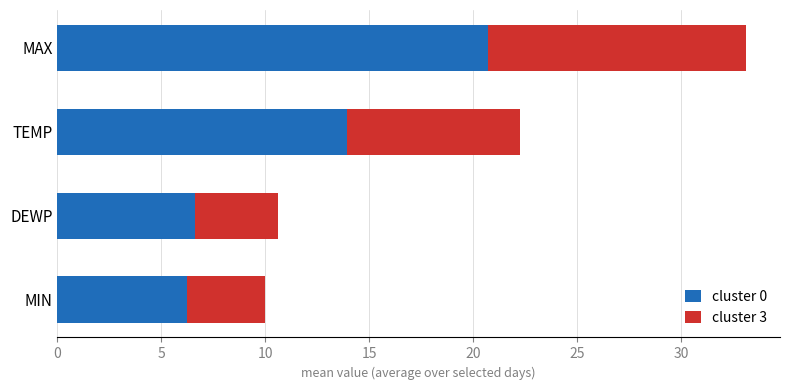

What is the difference between the maximum and minimum values in the cluster 0 series?

14.4